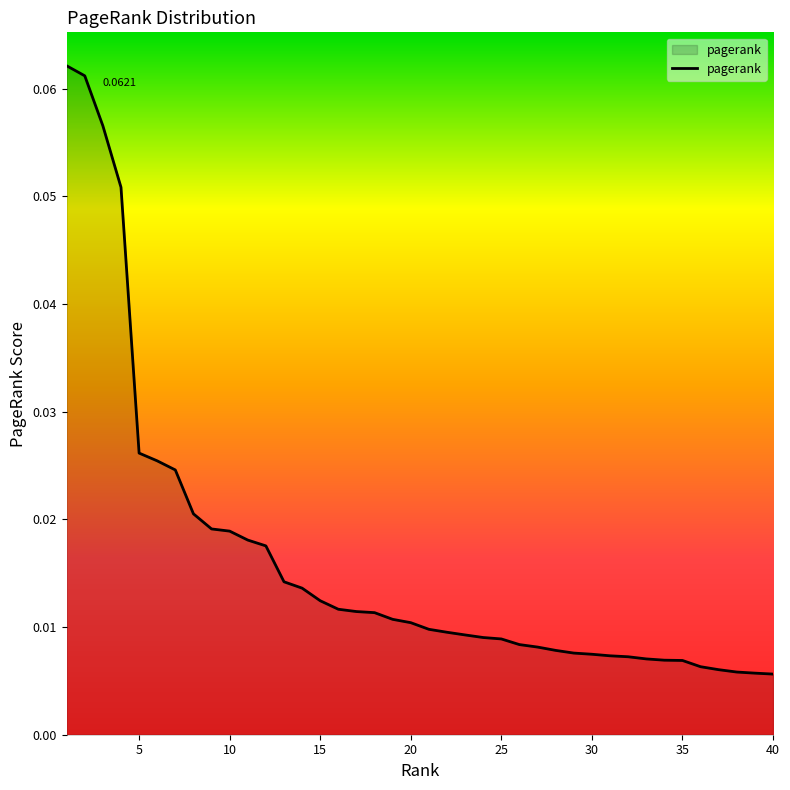

Is this an area chart (filled region under the line)?

Yes